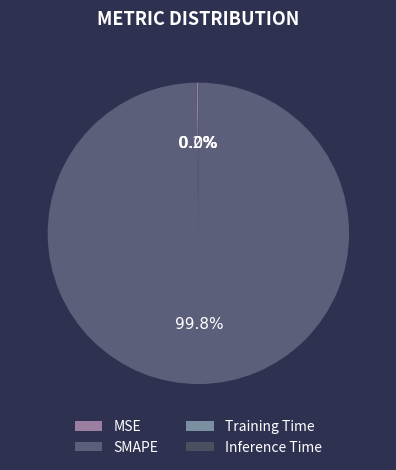

Does MSE account for over 50% of the chart?

No